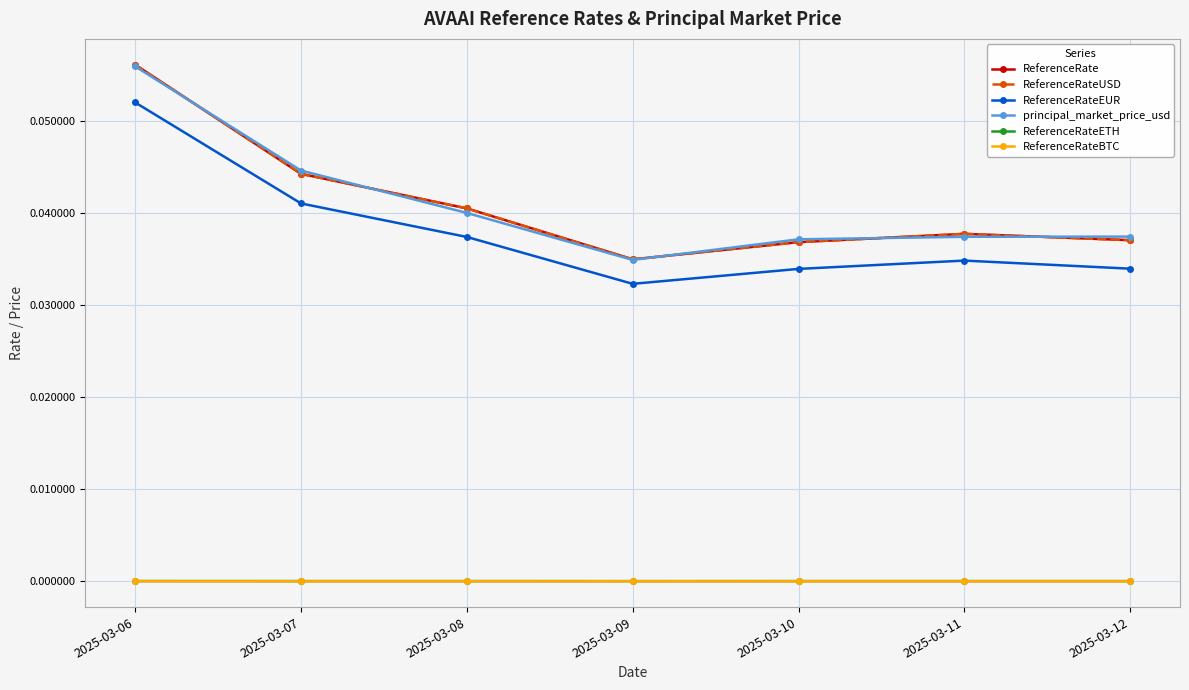

Where is the first local minimum for ReferenceRateUSD?

2025-03-09